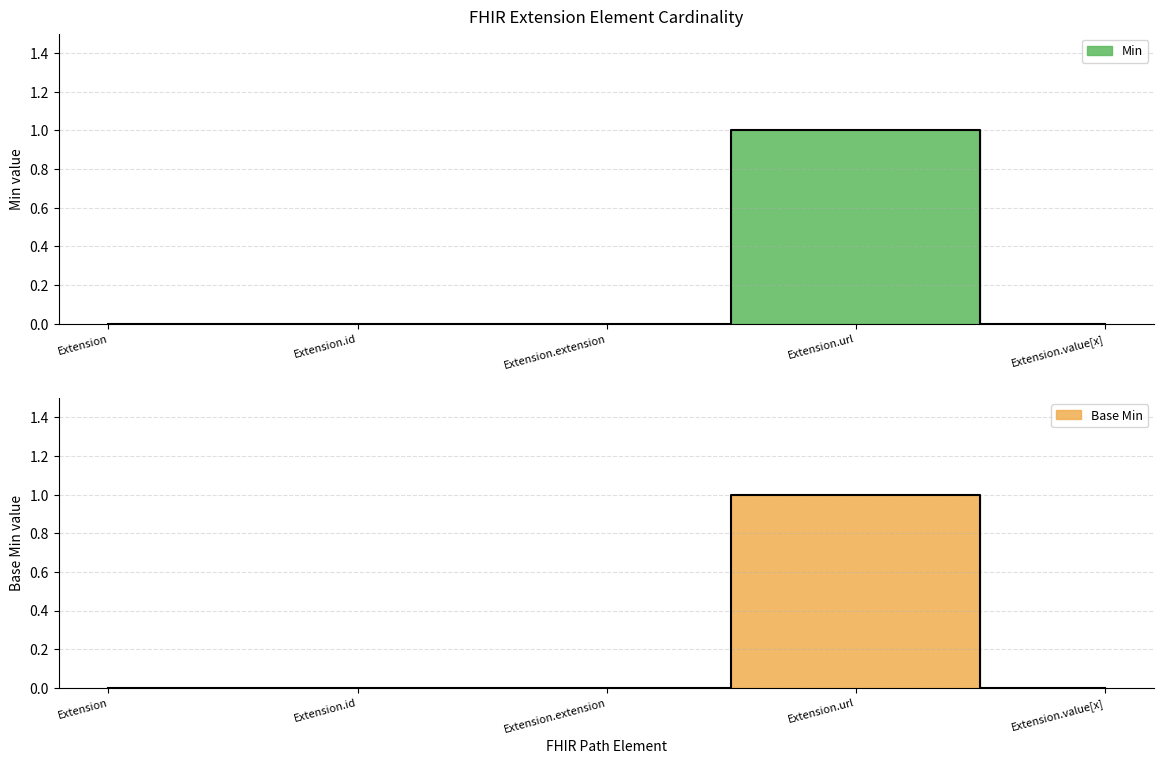

Is this an area chart (filled region under the line)?

No